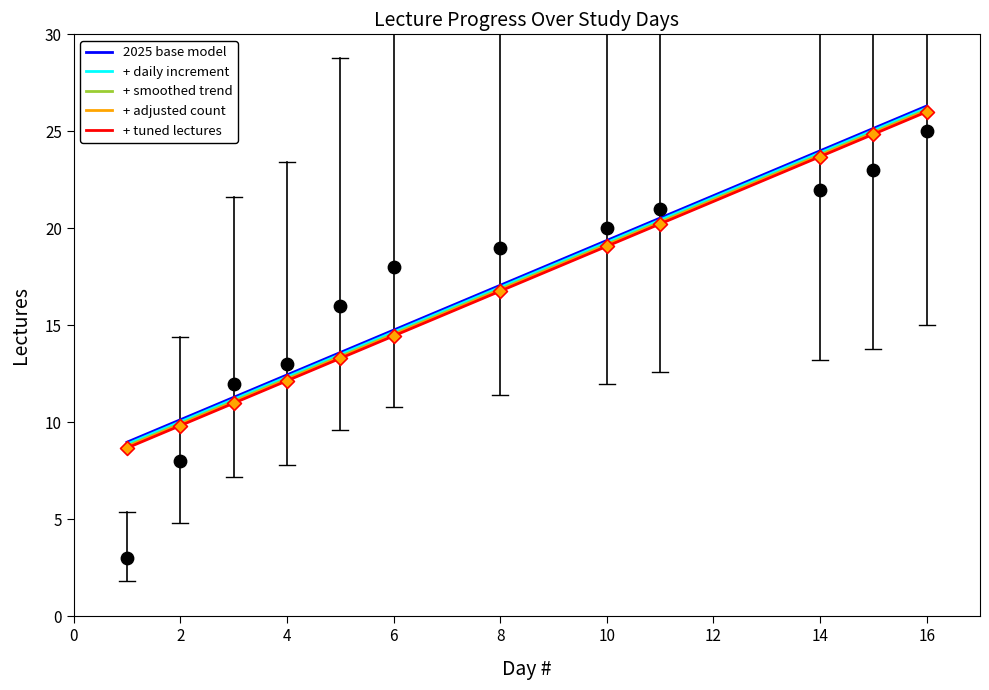

What is the lowest value of the + tuned lectures series?

8.7